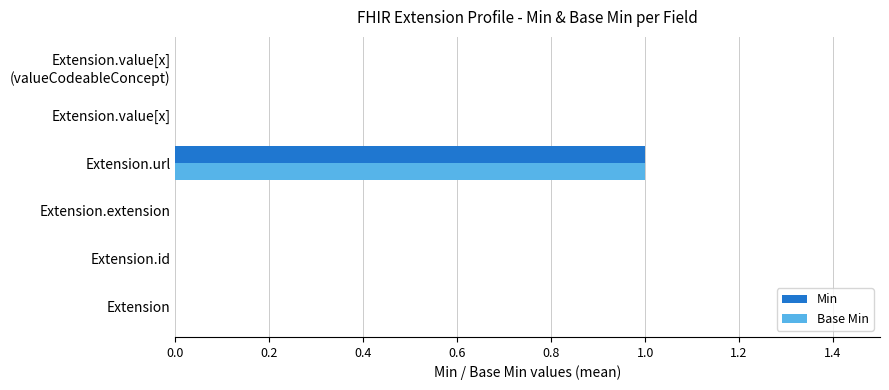

The Min series shows 0 at Extension. True or false?

True